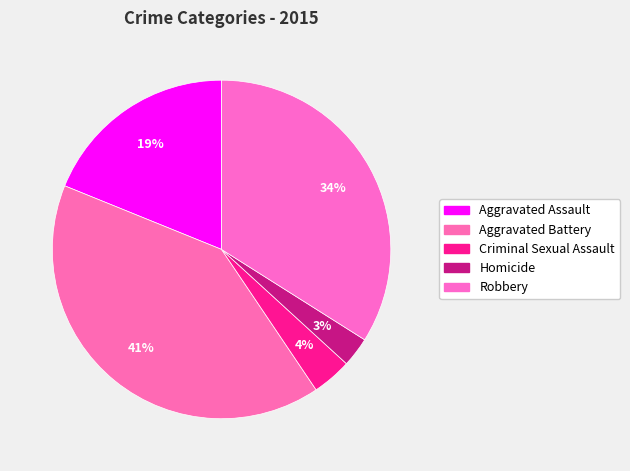

To the nearest percent, what percentage of the pie is Aggravated Battery?

41%